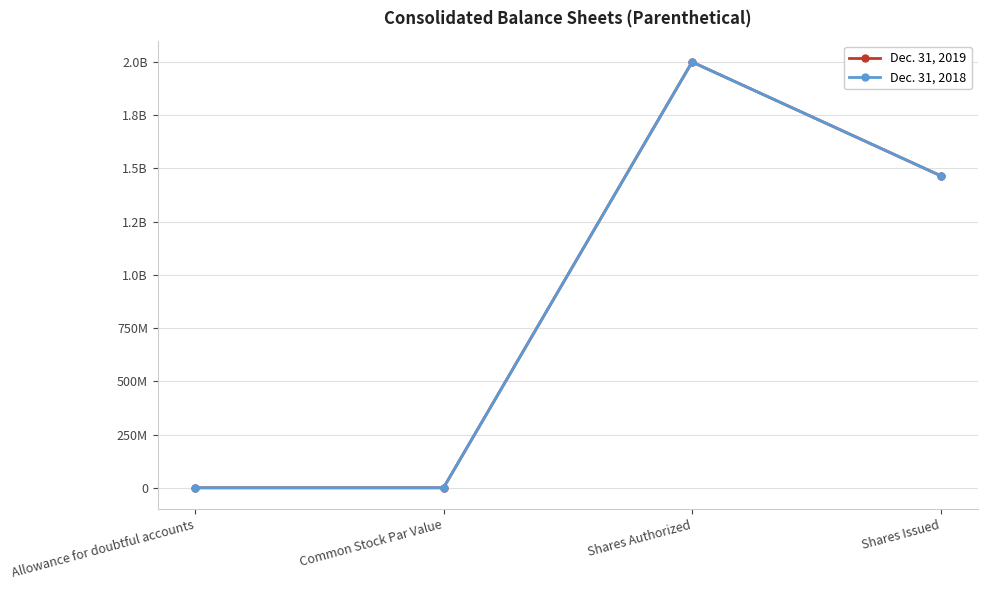

Rank the series at Common Stock Par Value from lowest to highest value.

Dec. 31, 2019, Dec. 31, 2018